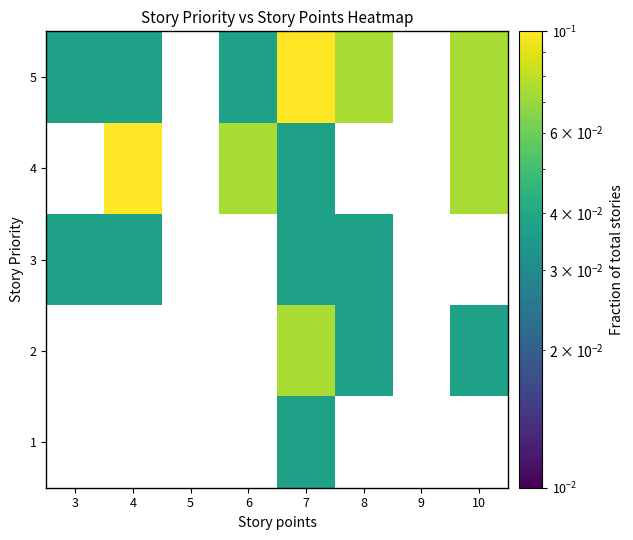

Which label corresponds to the smallest value in the chart?

7